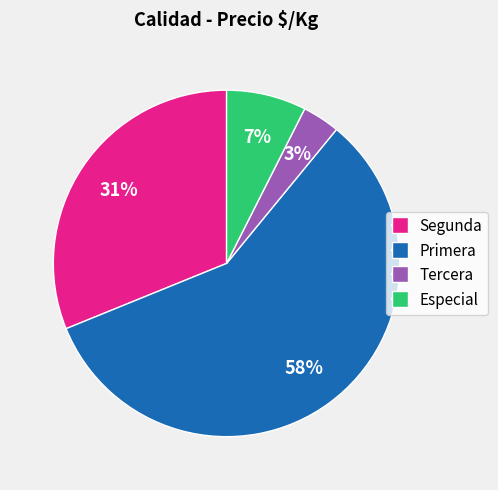

To the nearest percent, what is the average slice percentage?

25%